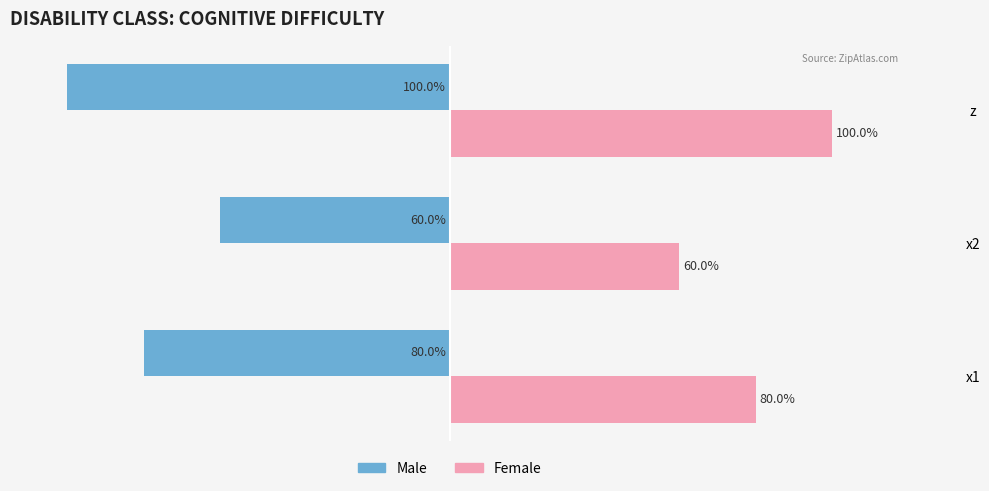

At which category does the chart reach its peak across all series?

z